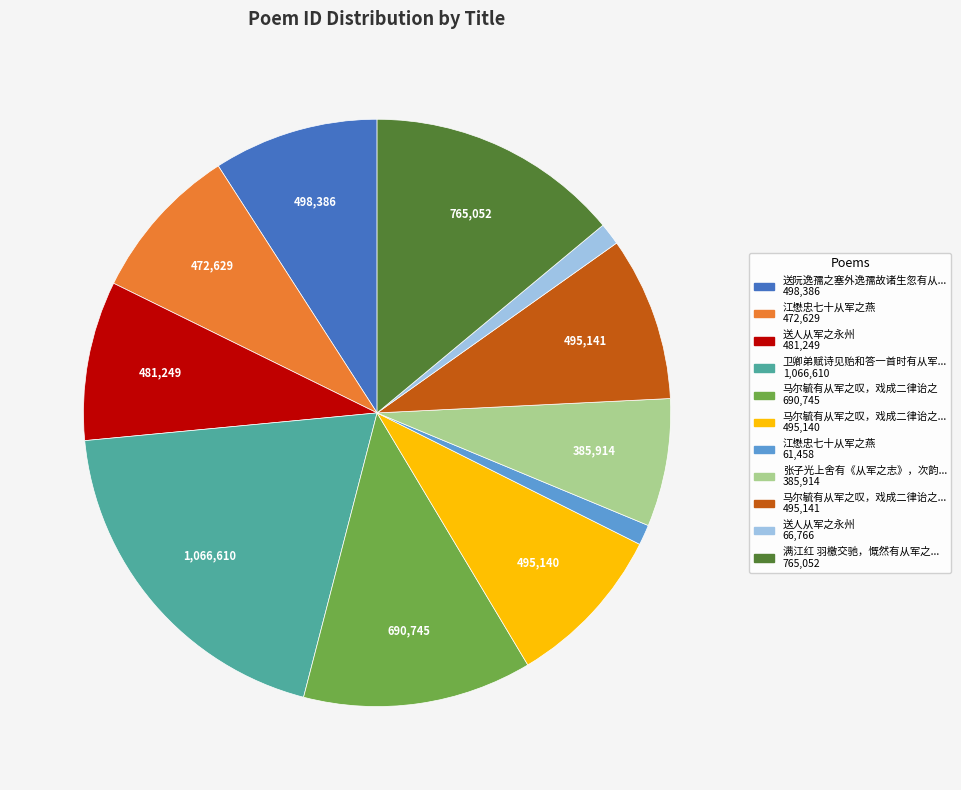

Does any single category account for the majority?

No